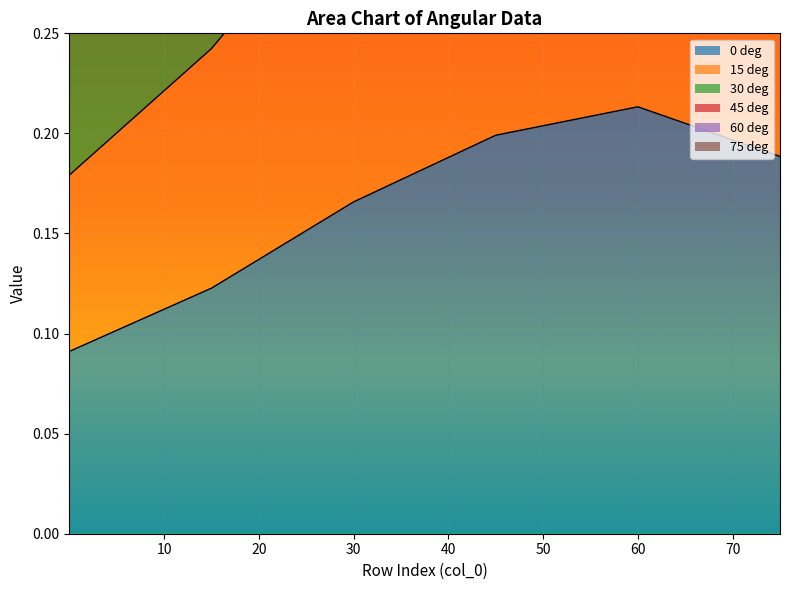

At which label does 0 deg reach its peak?

60